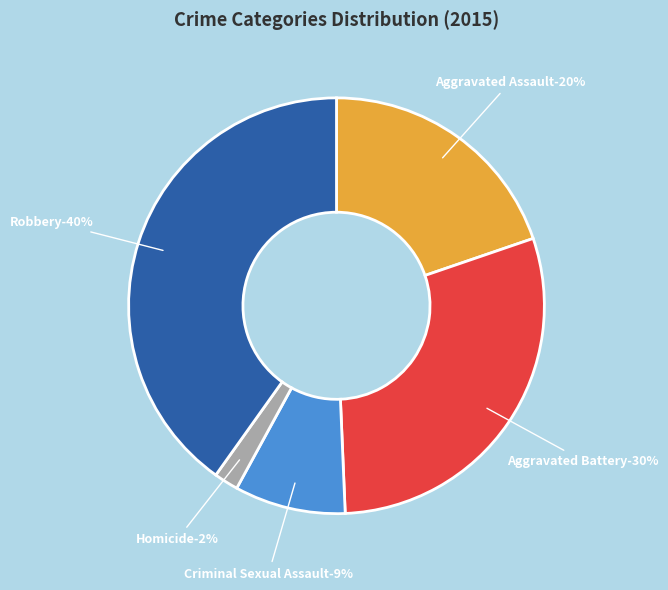

To the nearest percent, what is the difference between the Homicide and Criminal Sexual Assault slice percentages?

7%